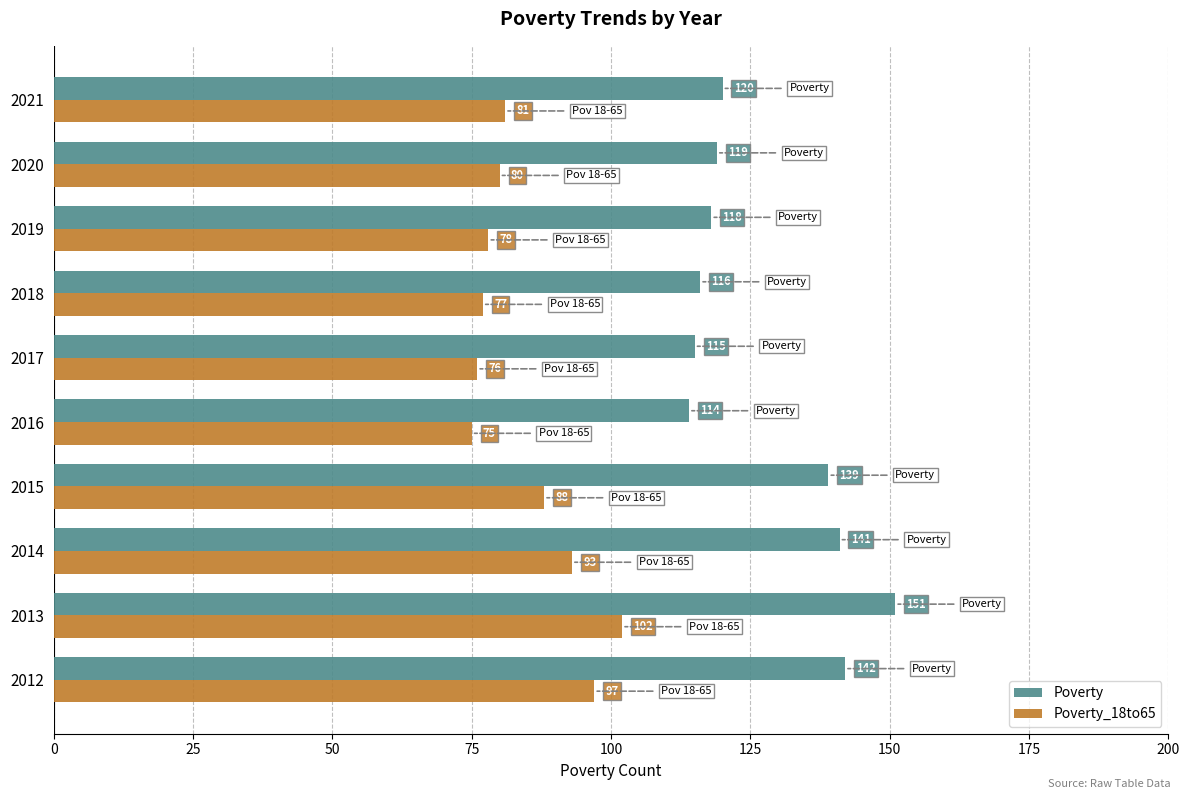

What is the minimum value shown in the chart?

75